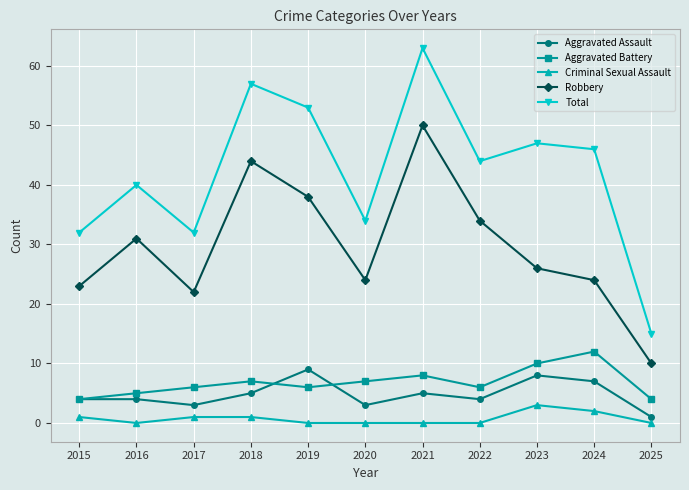

Read the Aggravated Assault value at 2017.

3